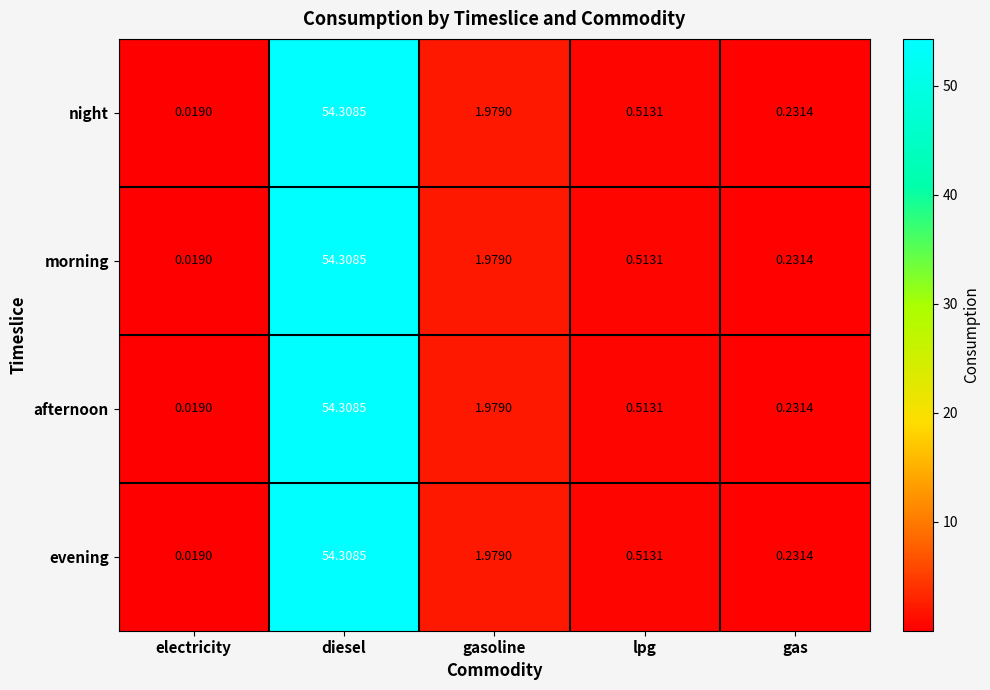

At which label does night reach its minimum?

electricity